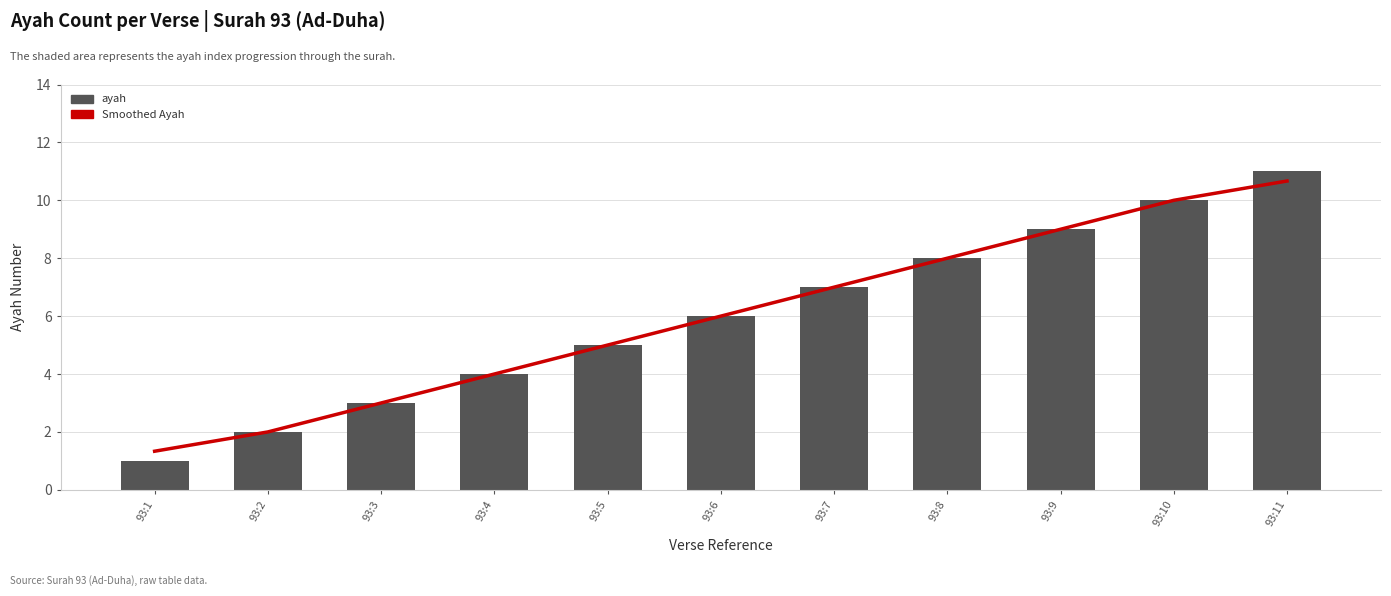

What is the value of the Smoothed Ayah bar at the 1st from the left?

1.3